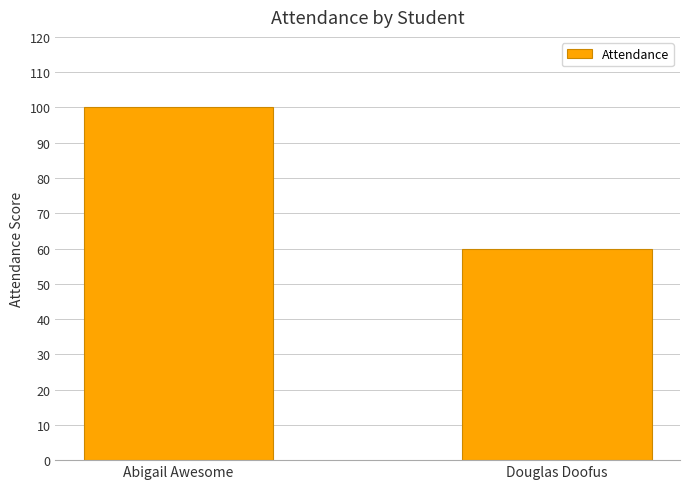

Count the values in the range 60 to 100.

2